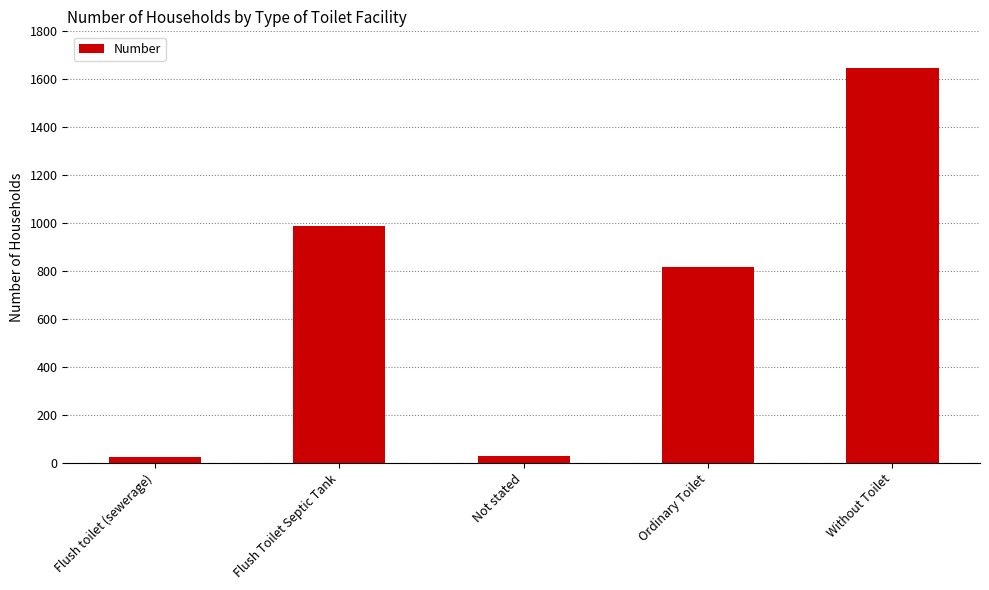

What is the sum of the values at Ordinary Toilet and Not stated?

848